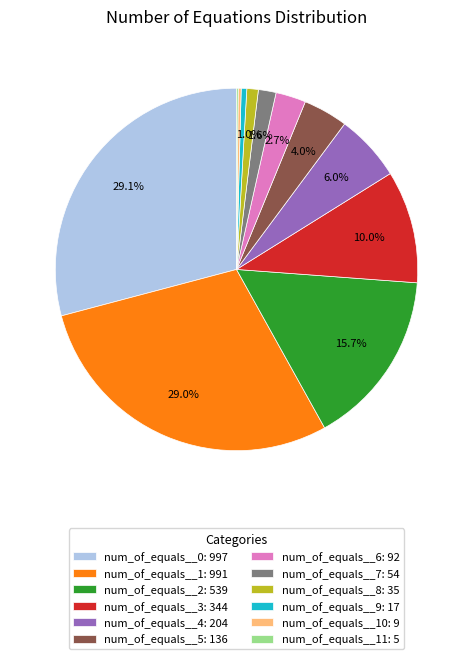

Which has a higher value, num_of_equals__9: 17 or num_of_equals__4: 204?

num_of_equals__4: 204